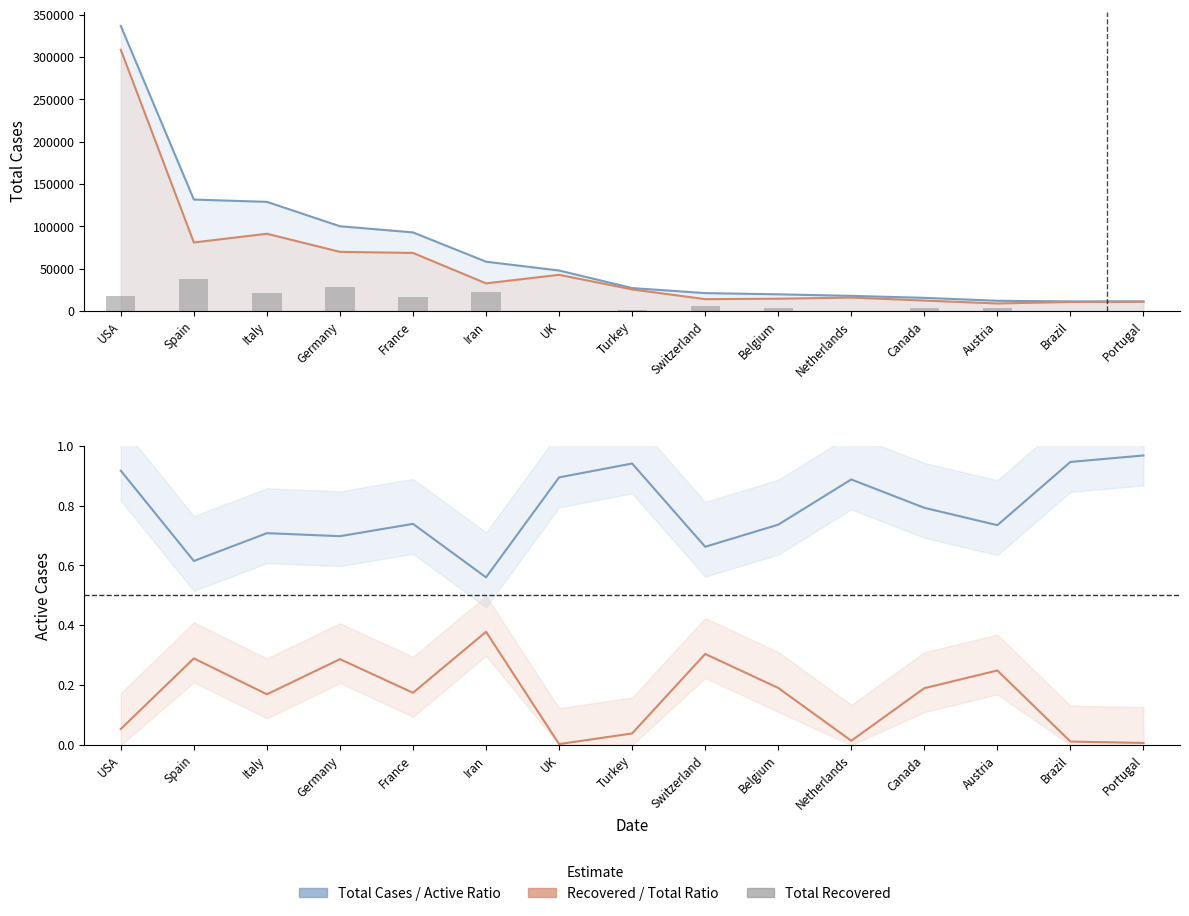

What is the sum of the Total Recovered values at Iran and Belgium?

25762.0